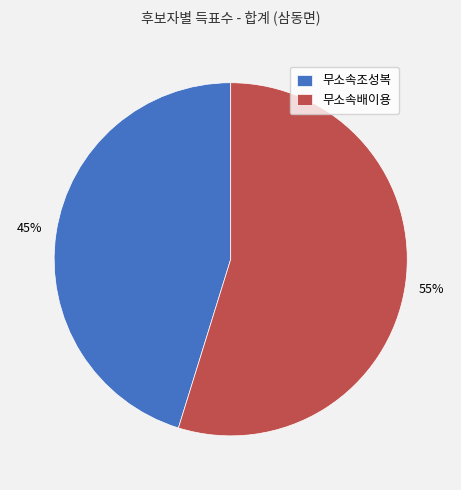

To the nearest percent, what is the combined percentage of 무소속조성복 and 무소속배이용?

100%